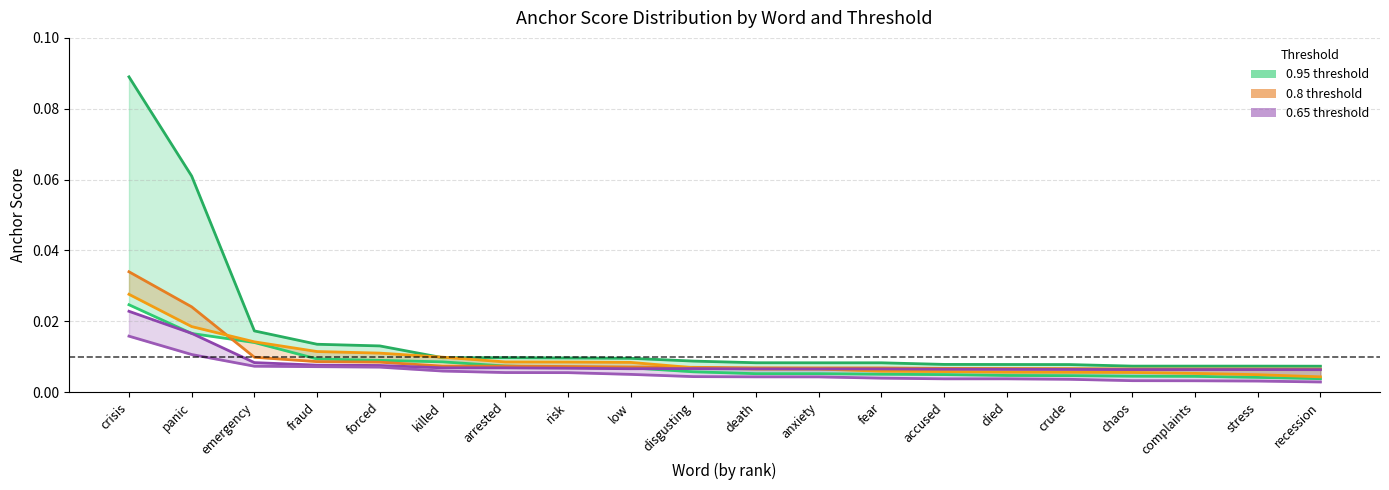

What is the label of the 17th point from the left?

chaos